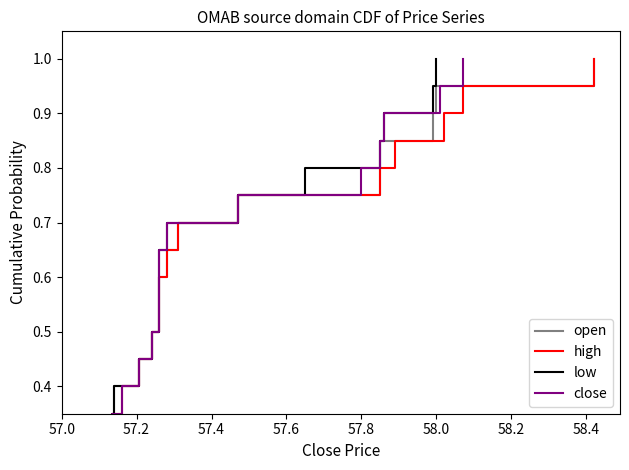

Where is low nearest to the value 0?

57.0